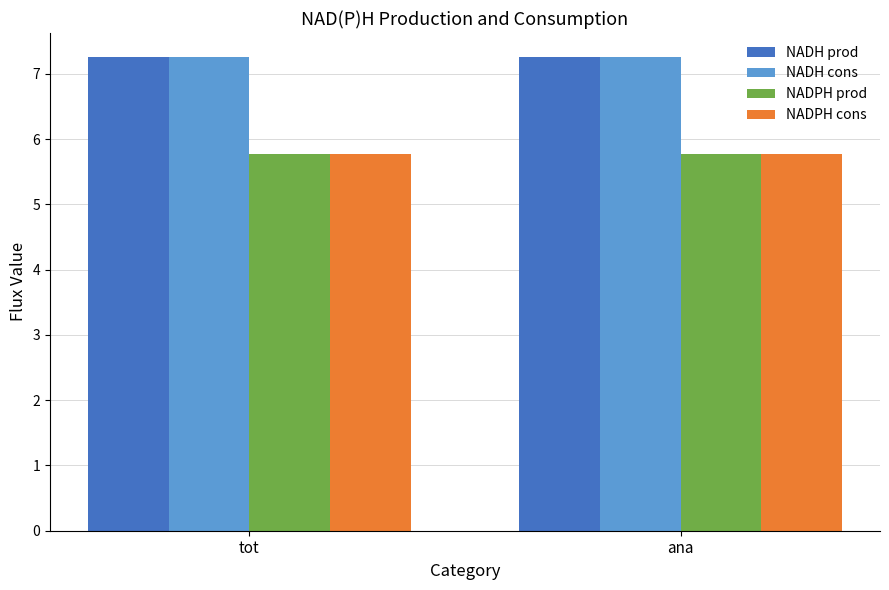

What is the greatest value displayed?

7.3